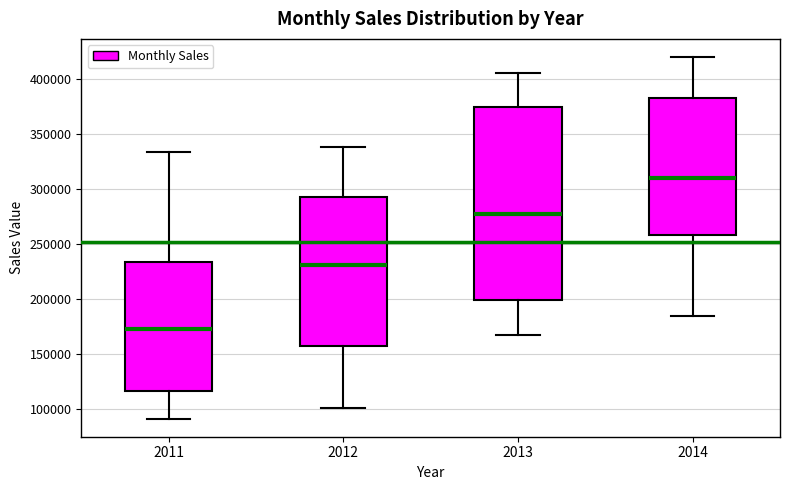

Reading left to right, transcribe this box plot: for each box, give where its median line is, the range the box spans, and where its two whiskers end, as read against the y-axis. The values are not printed on the chart, so give them approximately, as read against the axis.

2011: median 175000, box 115000 to 235000, whiskers 90000 to 335000
2012: median 230000, box 155000 to 295000, whiskers 100000 to 340000
2013: median 275000, box 200000 to 375000, whiskers 165000 to 405000
2014: median 310000, box 260000 to 385000, whiskers 185000 to 420000